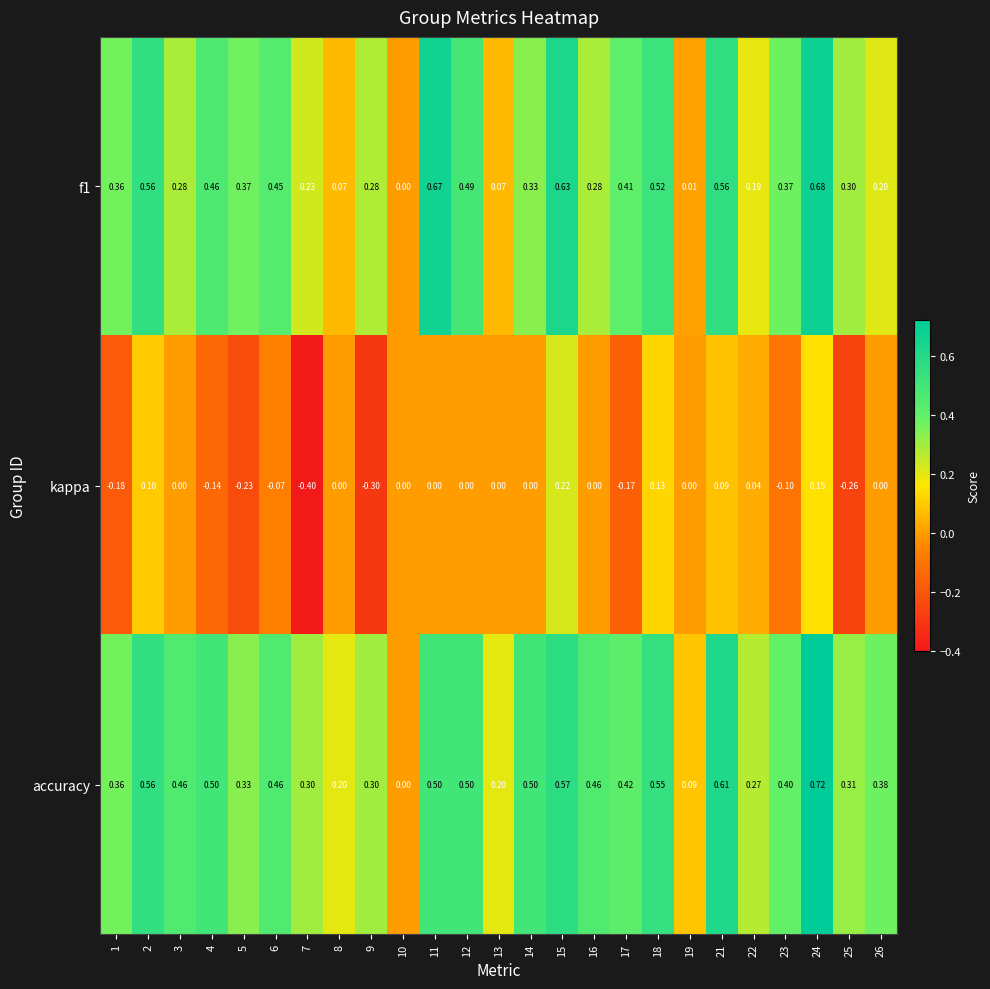

Which series has the largest range (max minus min)?

accuracy